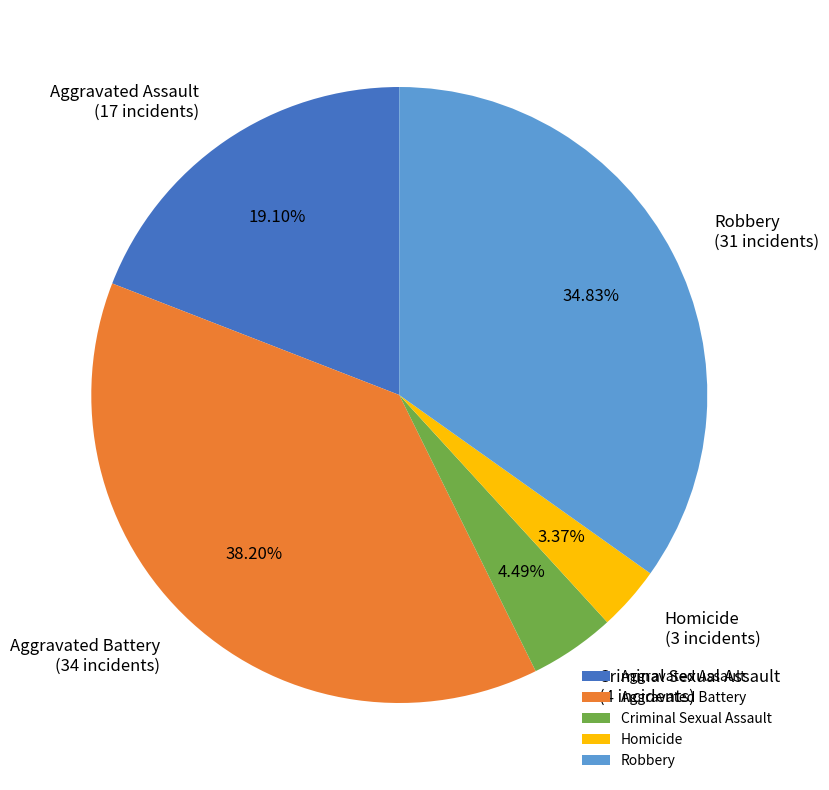

To the nearest percent, what portion does Criminal Sexual Assault represent?

4%